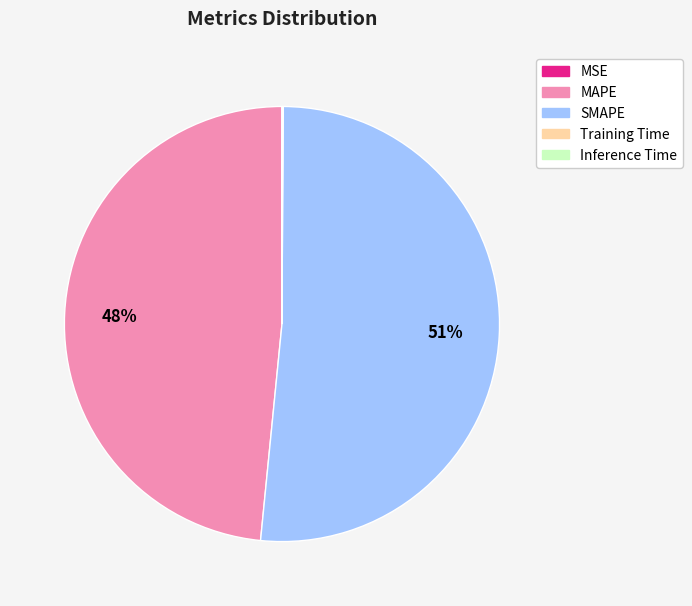

To the nearest percent, what portion does MAPE represent?

48%